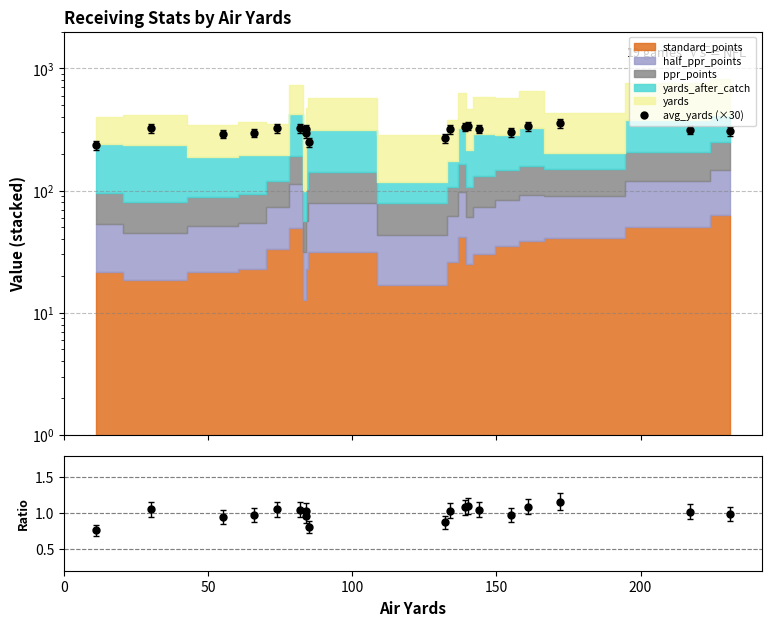

What is the average value of the avg_yards ratio series?

1.0